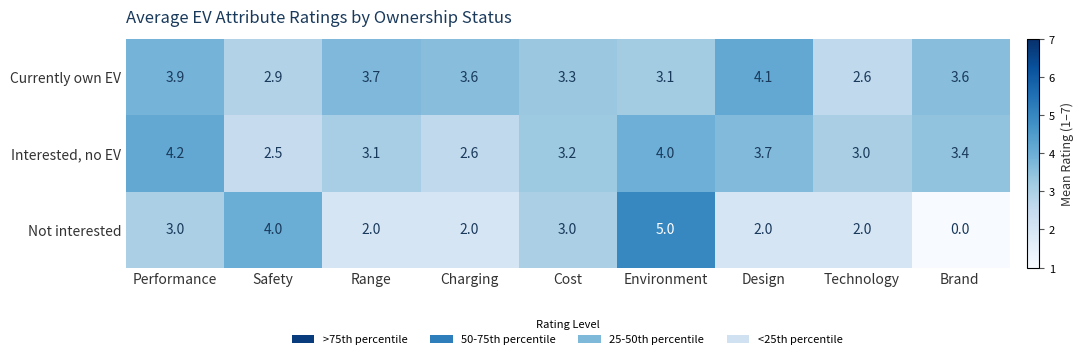

Which category has the highest value in the Currently own EV series?

Design